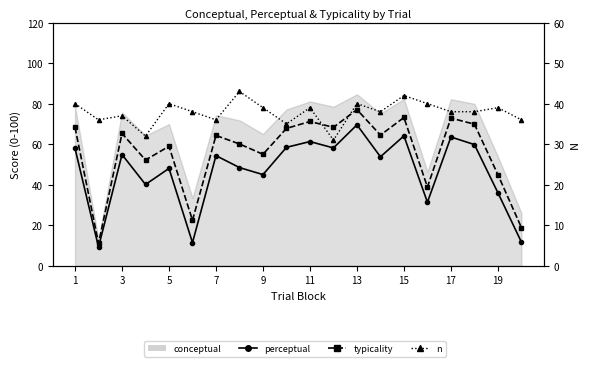

True or false: n has a value of 65.2 at 15.

False